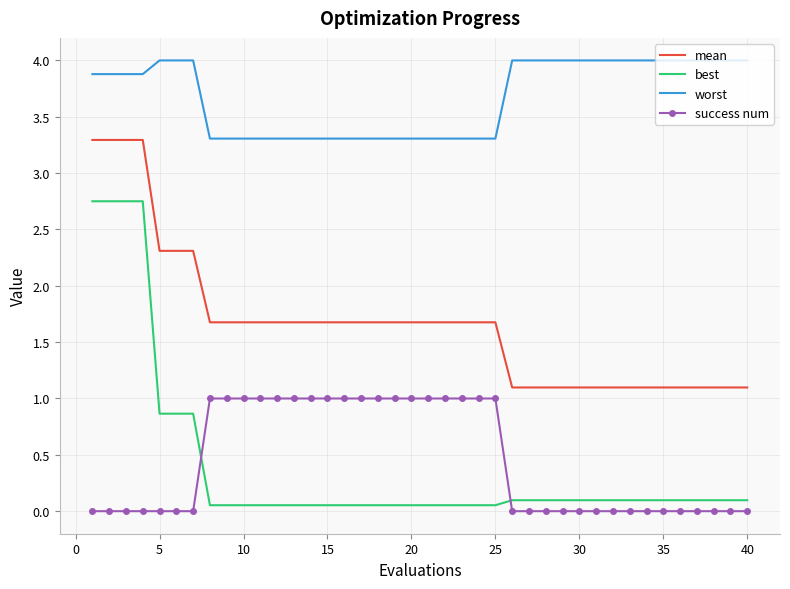

Which series has the widest spread of values?

best